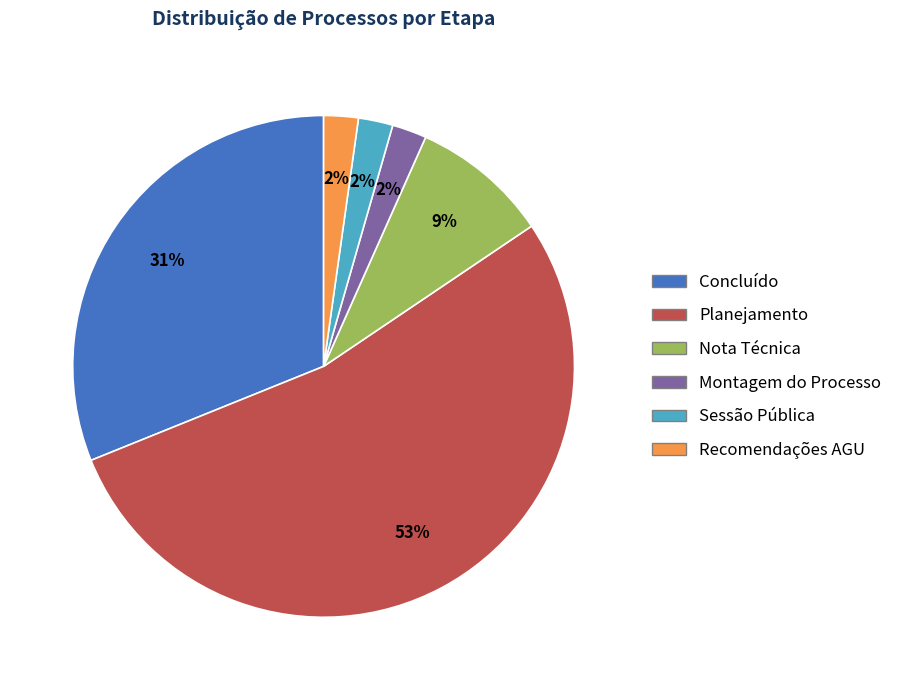

To the nearest percent, what percentage of the pie is Sessão Pública?

2%